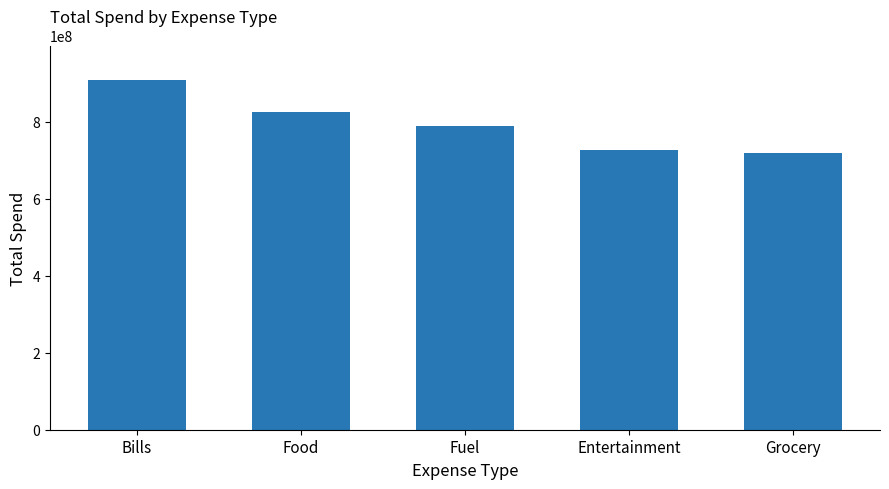

What is the difference between the values at Grocery and Bills?

188864550